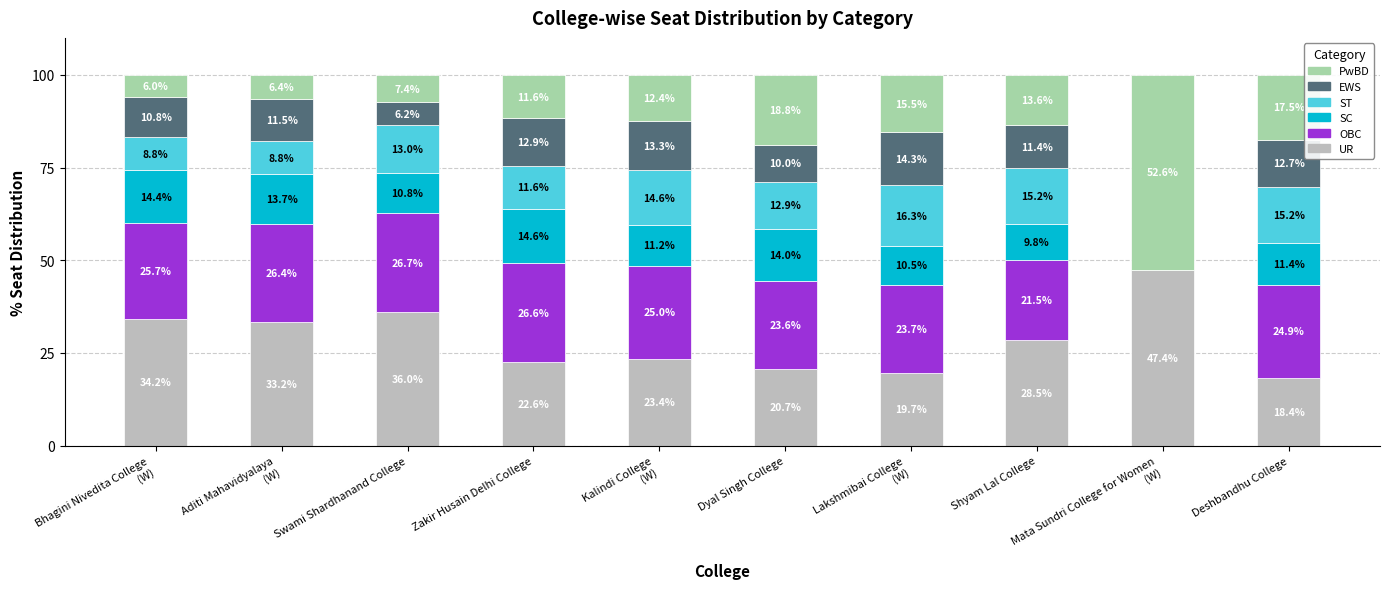

What is the maximum value for UR?

47.4